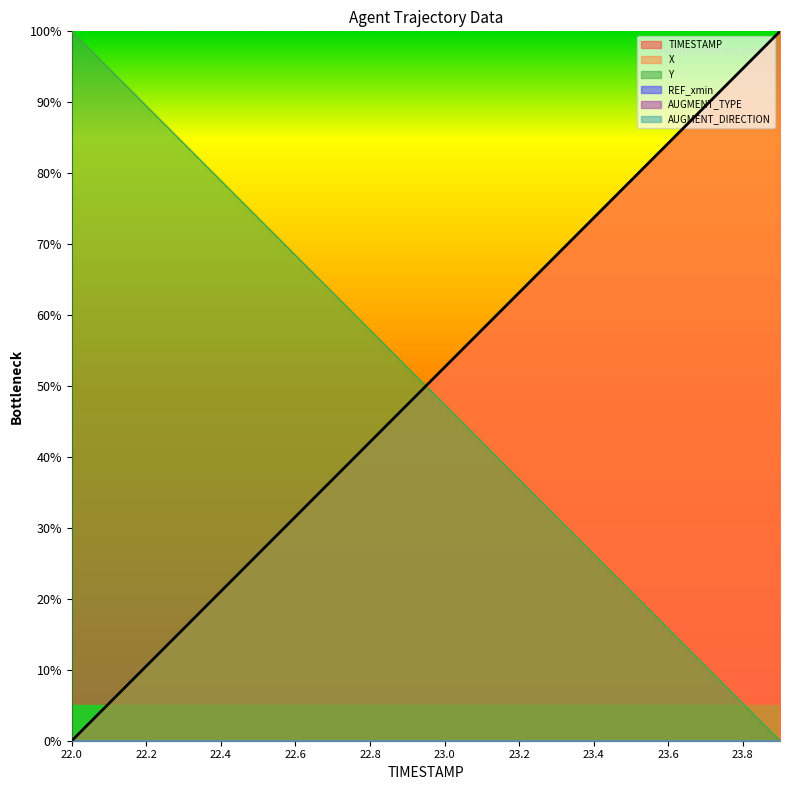

List the series in order of their peak value, highest first.

TIMESTAMP, X, Y